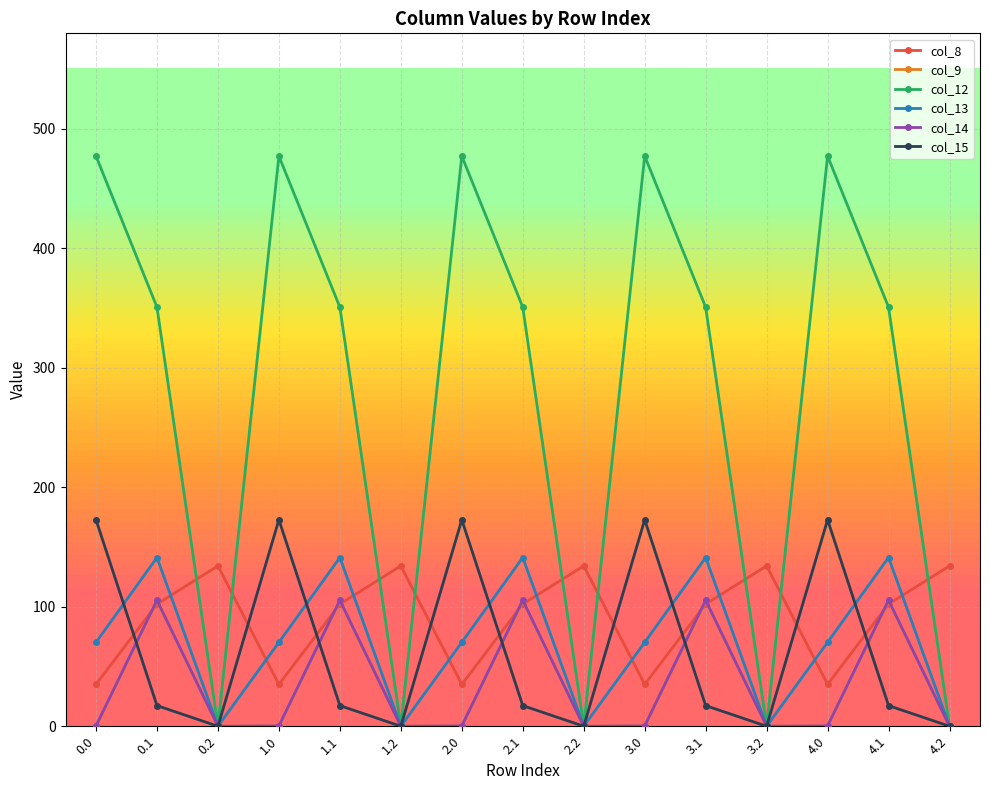

What is the difference between the highest and lowest values at 4.0?

477.2